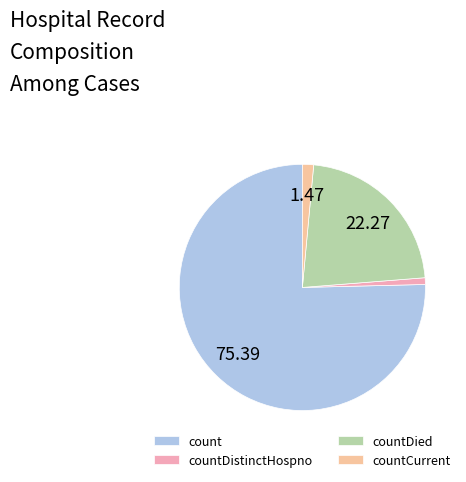

To the nearest percent, what portion does countDistinctHospno represent?

1%